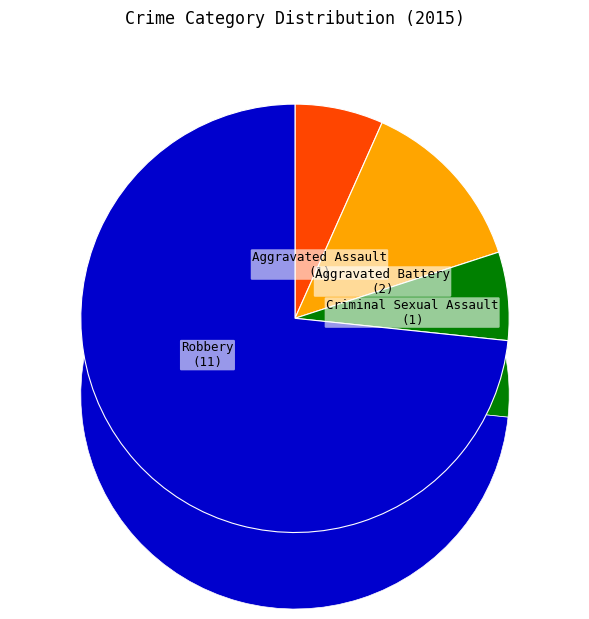

Rank the categories by value from highest to lowest.

Robbery, Aggravated Battery, Aggravated Assault, Criminal Sexual Assault